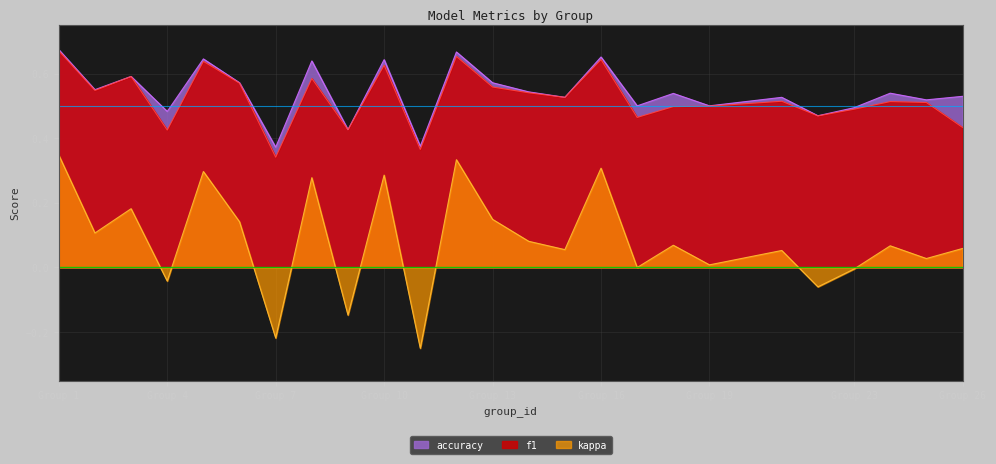

Rank the series by their maximum value, from lowest to highest.

kappa, f1, accuracy